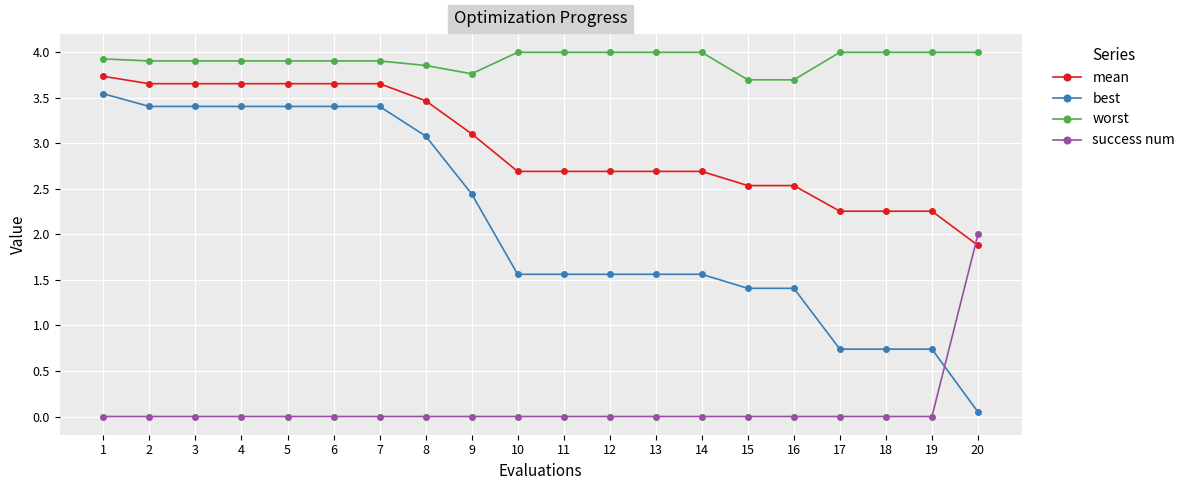

Which category has the lowest value in the mean series?

20